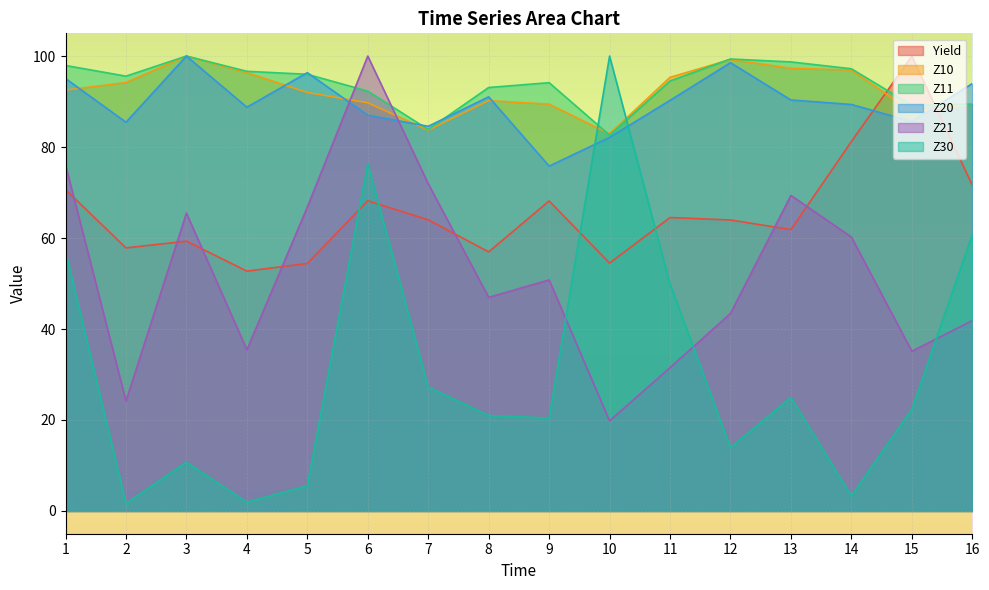

What is the difference between the maximum and minimum values in the Z21 series?

80.2